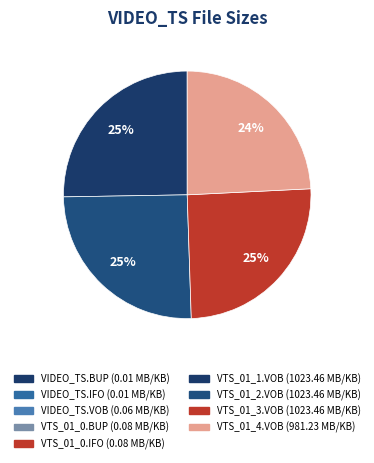

Is VIDEO_TS.VOB the majority of the pie?

No